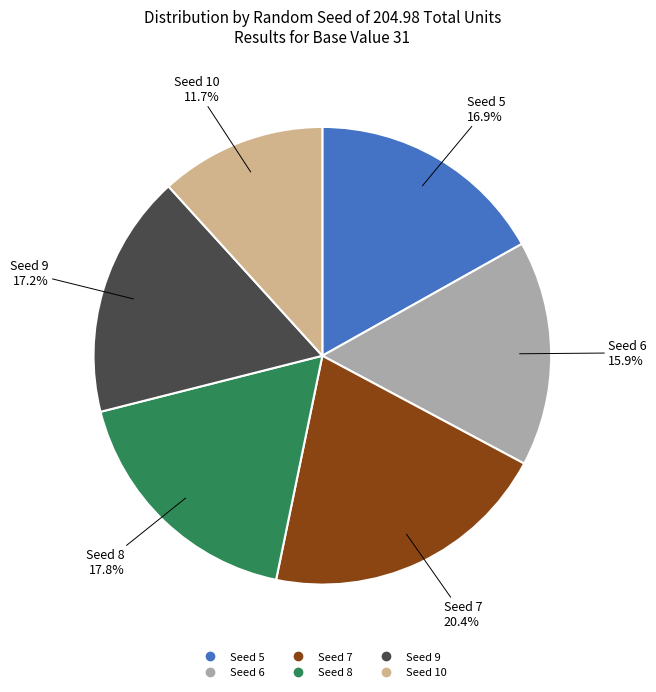

How many slices are in this pie chart?

6